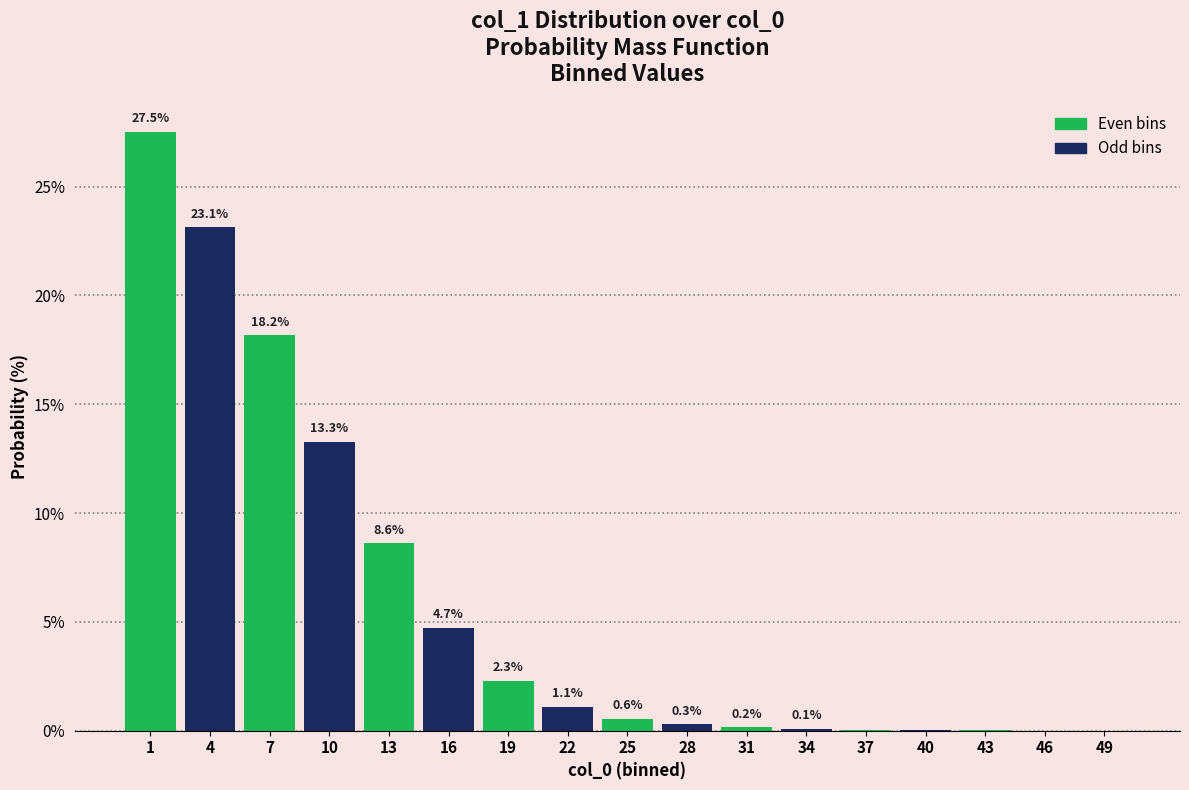

What is the sum of all values?

100.0